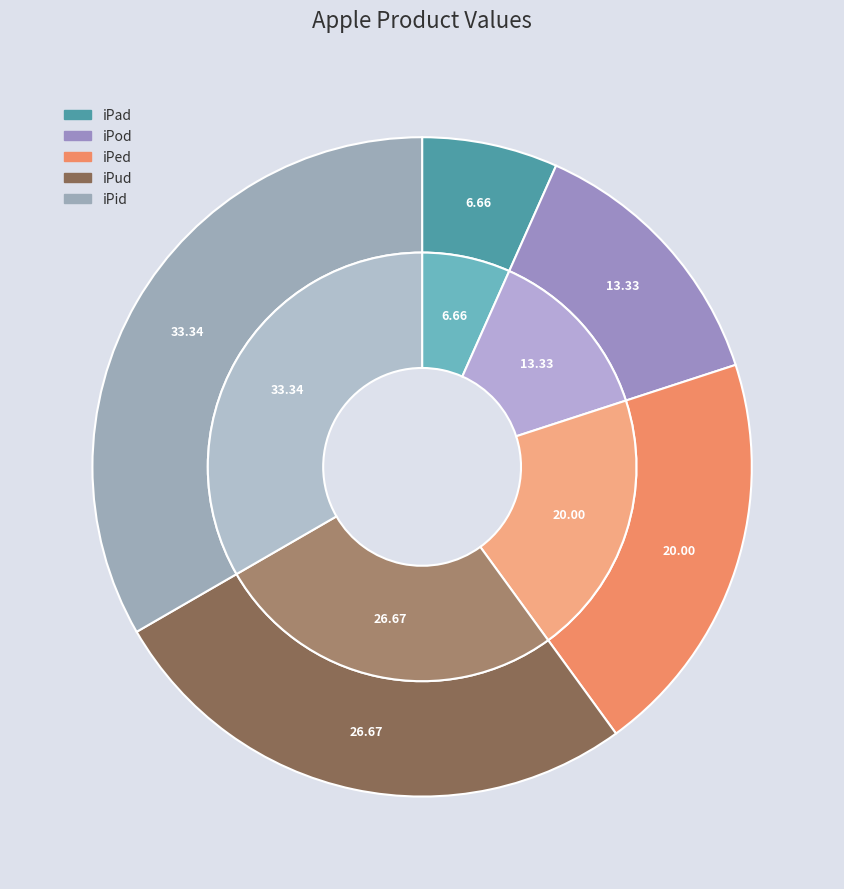

Which category has the smallest portion of the pie?

iPad